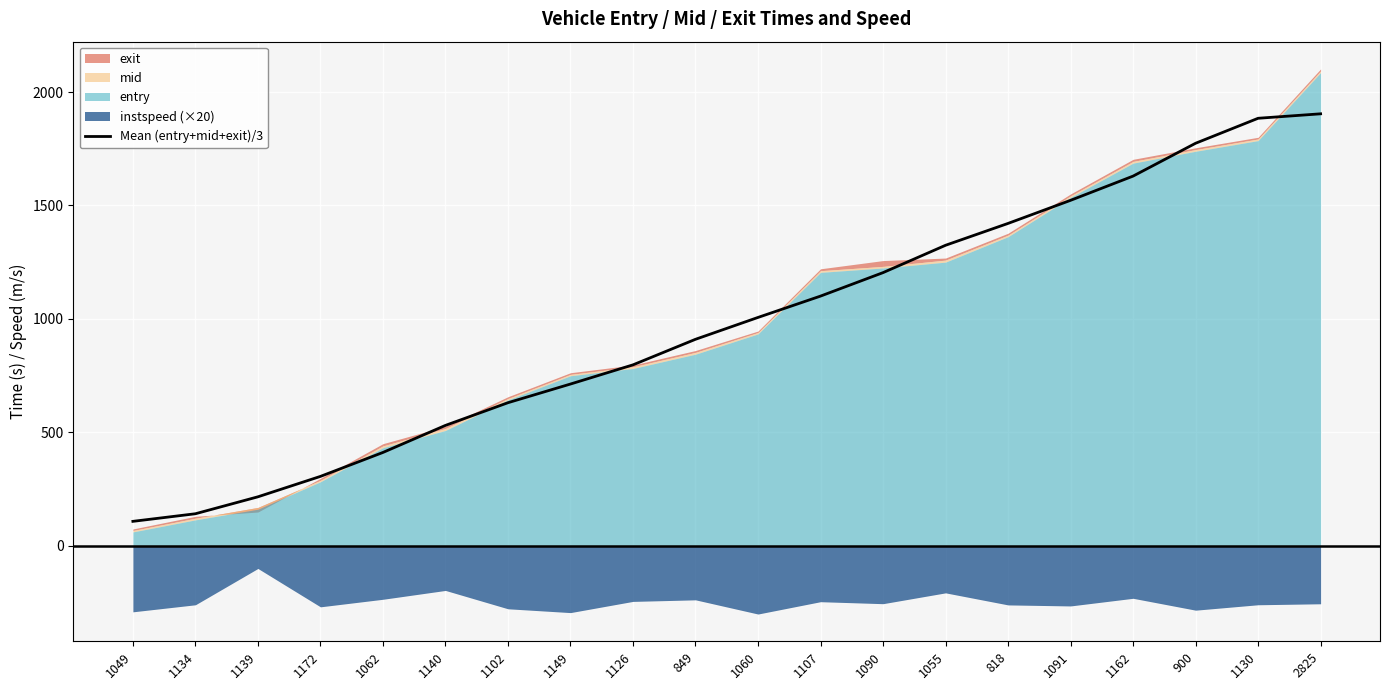

Rank the categories by value from lowest to highest.

1049, 1134, 1139, 1172, 1062, 1140, 1102, 1149, 1126, 849, 1060, 1107, 1090, 1055, 818, 1091, 1162, 900, 1130, 2825